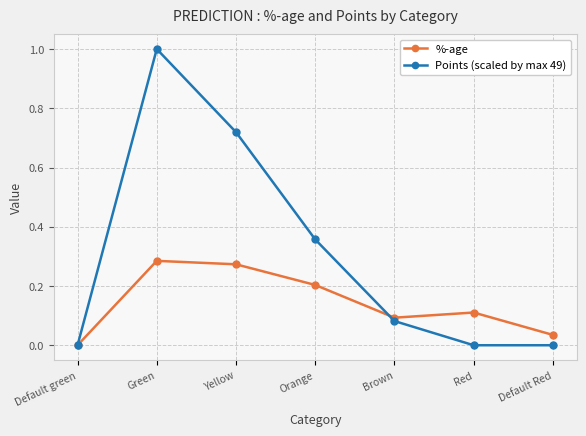

Is the value of %-age at Brown greater than the value of Points (scaled by max 49) at Default green?

Yes